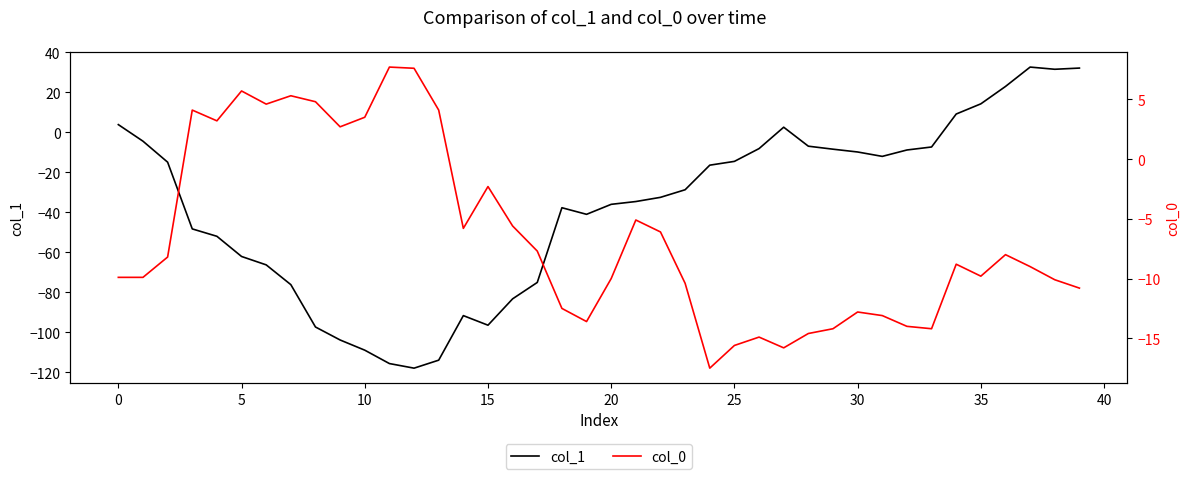

At which label does col_1 reach its minimum?

12